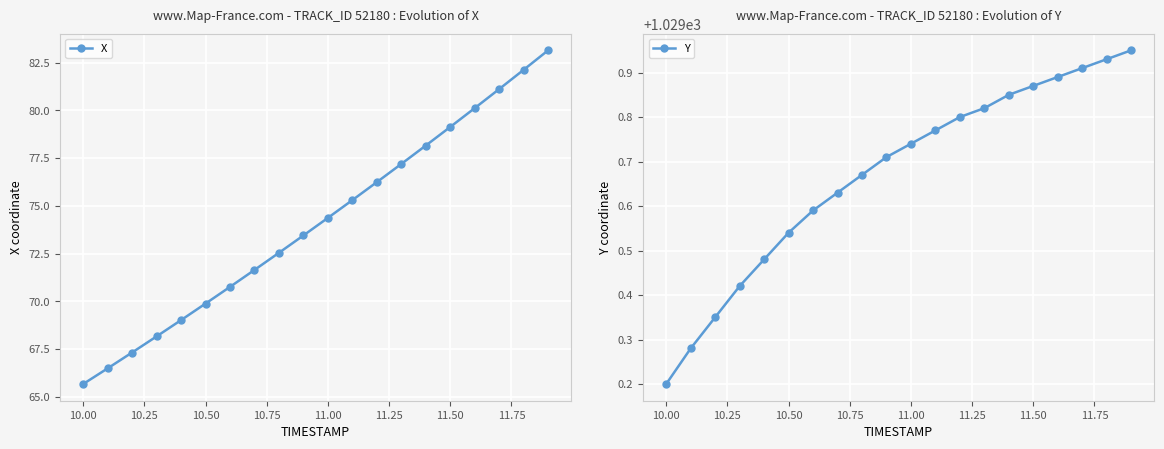

True or false: X has more than 0 points higher than both neighbors.

False